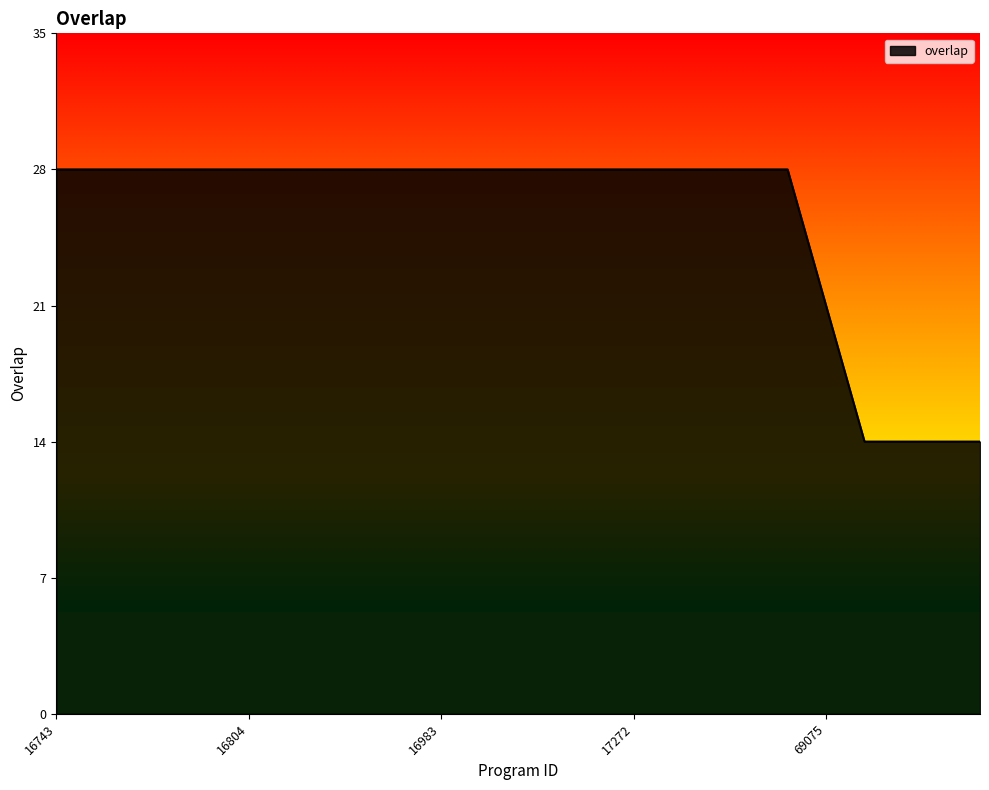

What is the sum of all values?

637